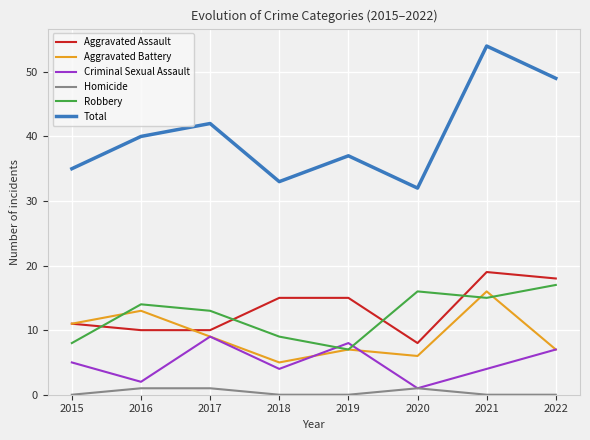

Reading left to right, list all the values displayed in this chart.

Aggravated Assault: 11	10	10	15	15	8	19	18
Aggravated Battery: 11	13	9	5	7	6	16	7
Criminal Sexual Assault: 5	2	9	4	8	1	4	7
Homicide: 0	1	1	0	0	1	0	0
Robbery: 8	14	13	9	7	16	15	17
Total: 35	40	42	33	37	32	54	49